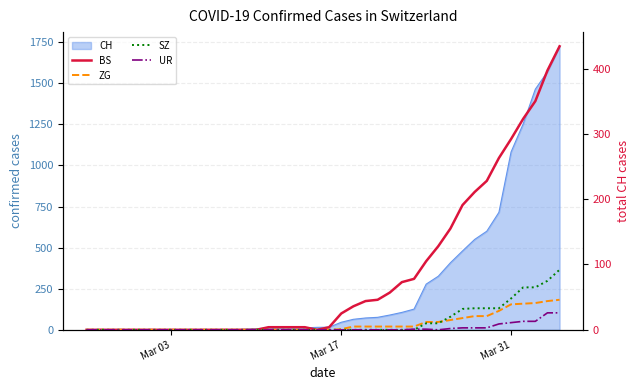

Which series has the largest total across all categories?

BS